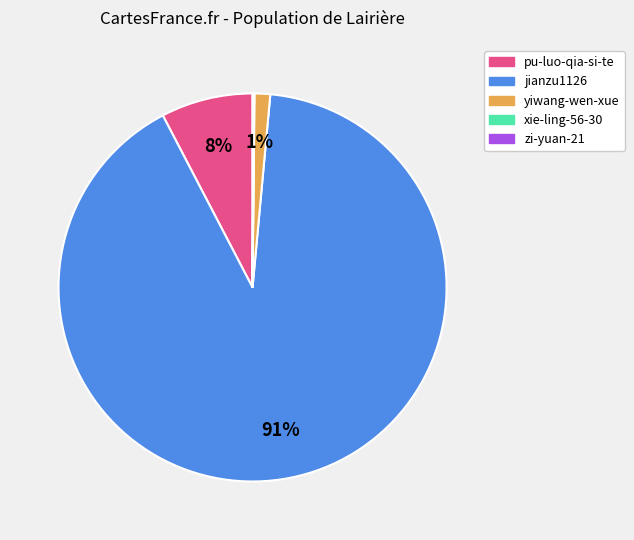

To the nearest percent, what is the combined percentage of yiwang-wen-xue and jianzu1126?

92%